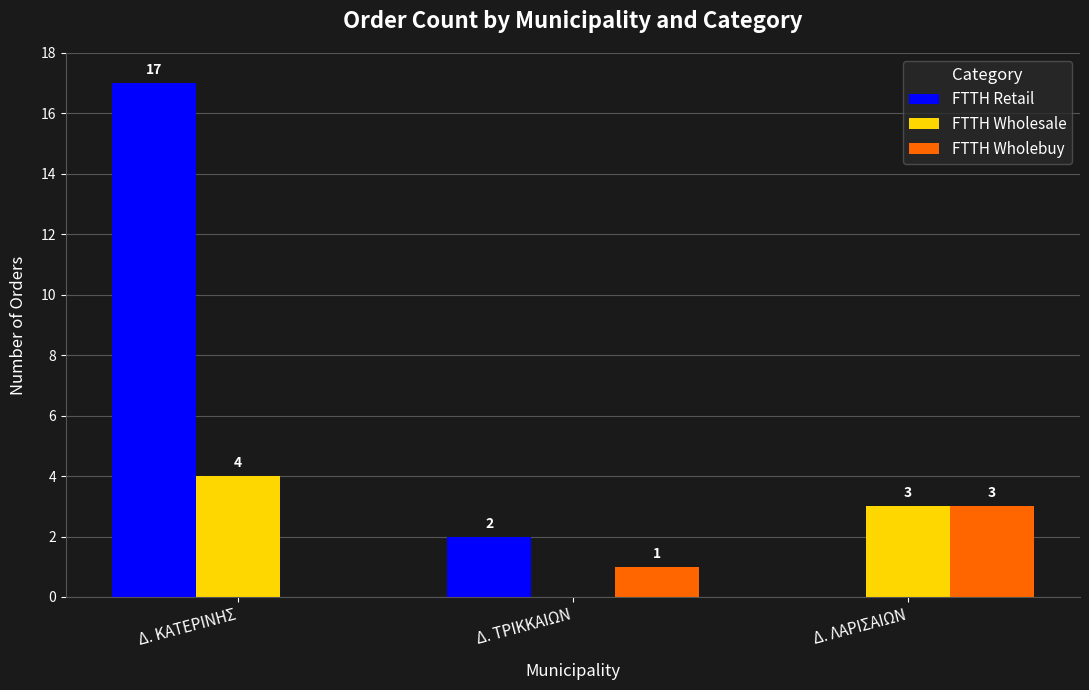

Reading left to right, extract all data points from this chart.

FTTH Retail: Δ. ΚΑΤΕΡΙΝΗΣ=17	Δ. ΤΡΙΚΚΑΙΩΝ=2	Δ. ΛΑΡΙΣΑΙΩΝ=0
FTTH Wholesale: Δ. ΚΑΤΕΡΙΝΗΣ=4	Δ. ΤΡΙΚΚΑΙΩΝ=0	Δ. ΛΑΡΙΣΑΙΩΝ=3
FTTH Wholebuy: Δ. ΚΑΤΕΡΙΝΗΣ=0	Δ. ΤΡΙΚΚΑΙΩΝ=1	Δ. ΛΑΡΙΣΑΙΩΝ=3